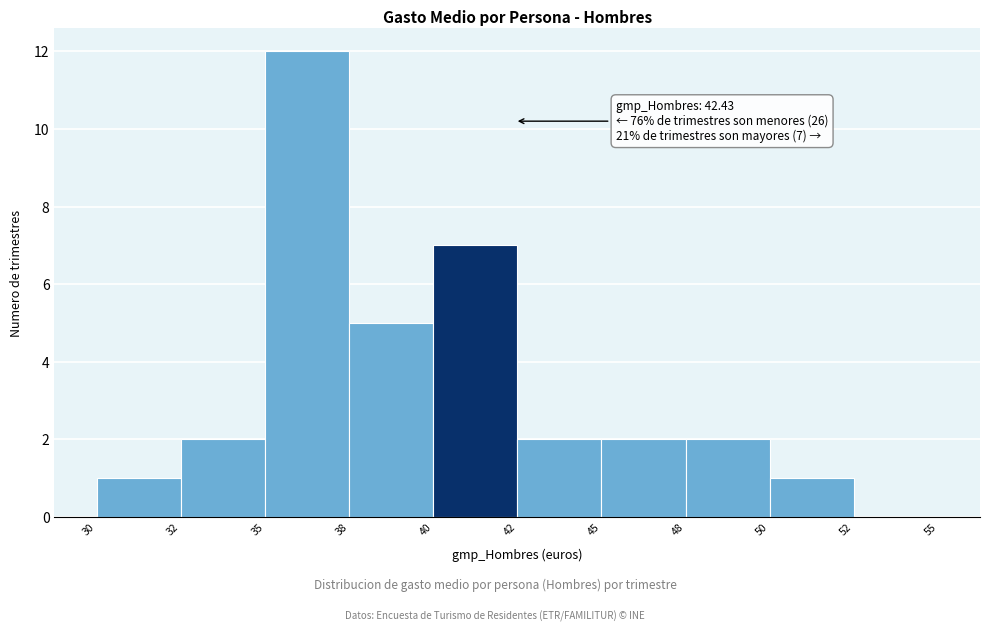

Reading left to right, transcribe all the data shown in this chart.

30=1	32=2	35=12	38=5	40=7	42=2	45=2	48=2	50=1	52=0